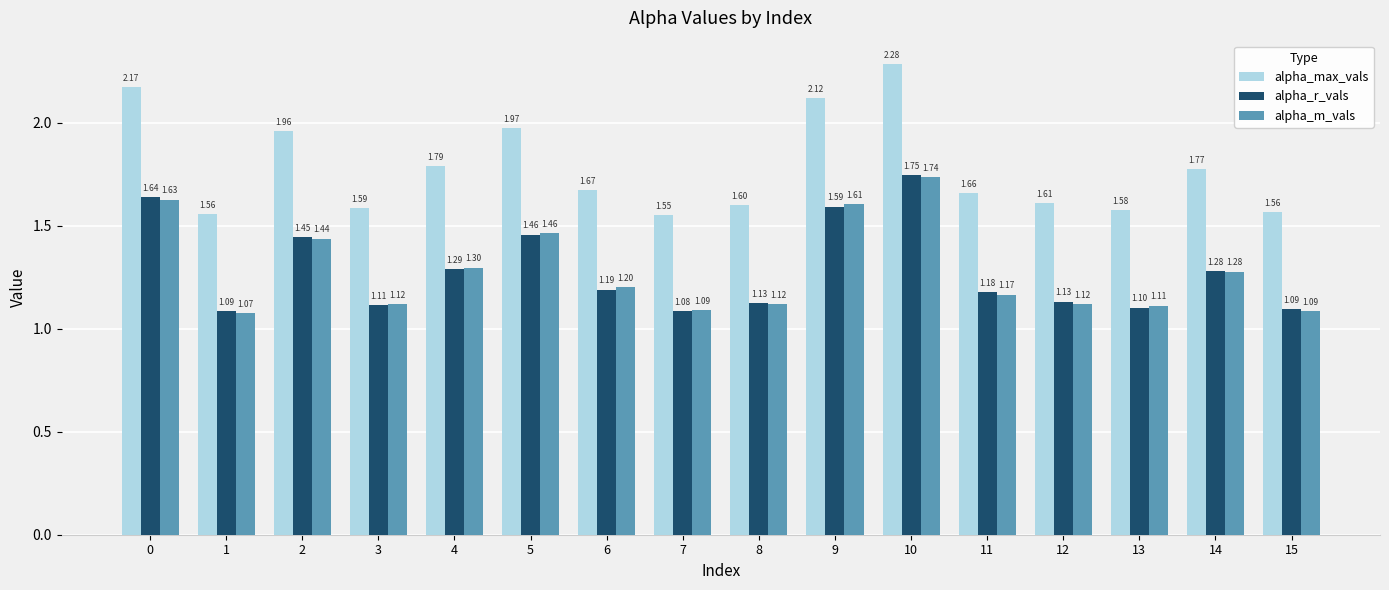

Where is alpha_r_vals nearest to the value 1?

7